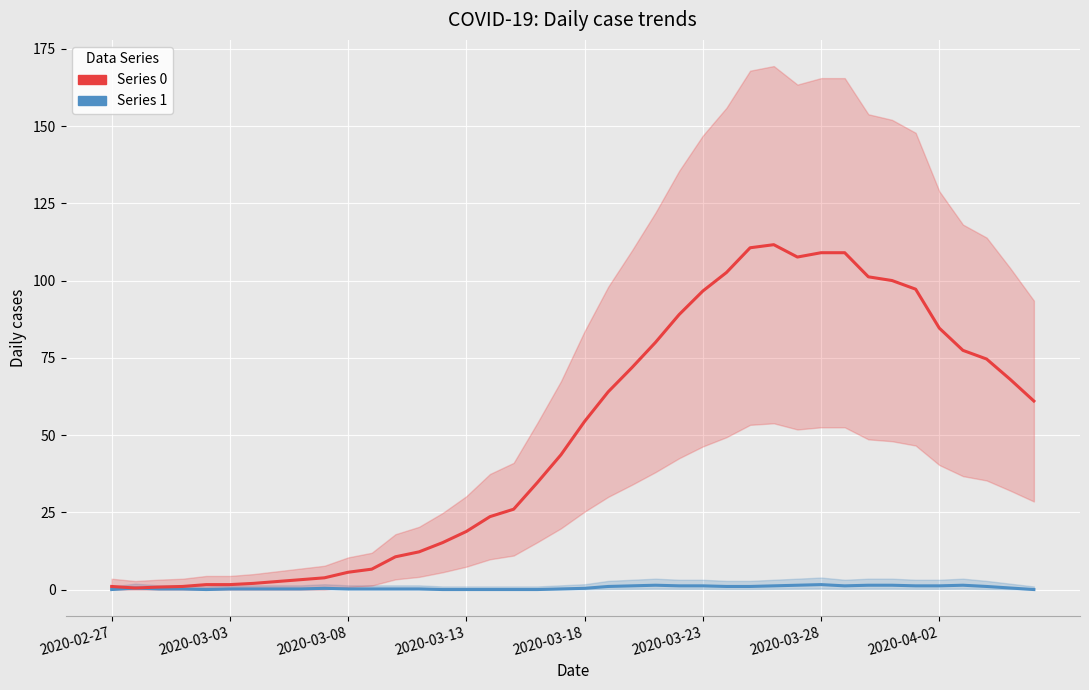

What is the value of the 16th point from the left?

18.8